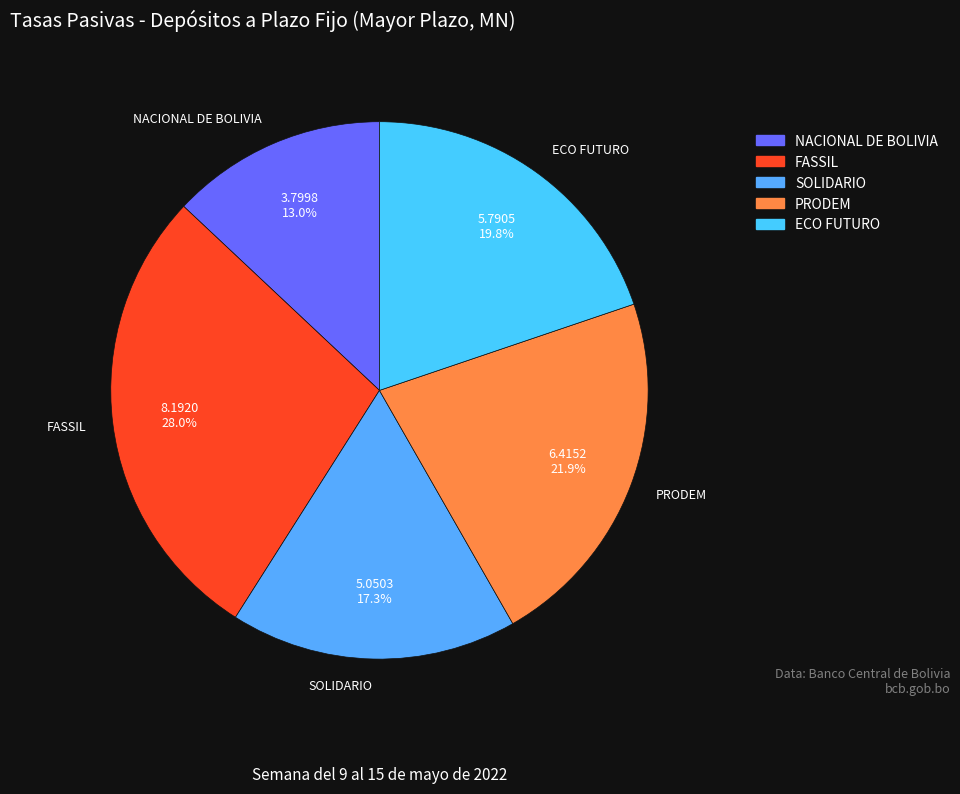

True or false: FASSIL accounts for 18% of the total.

False